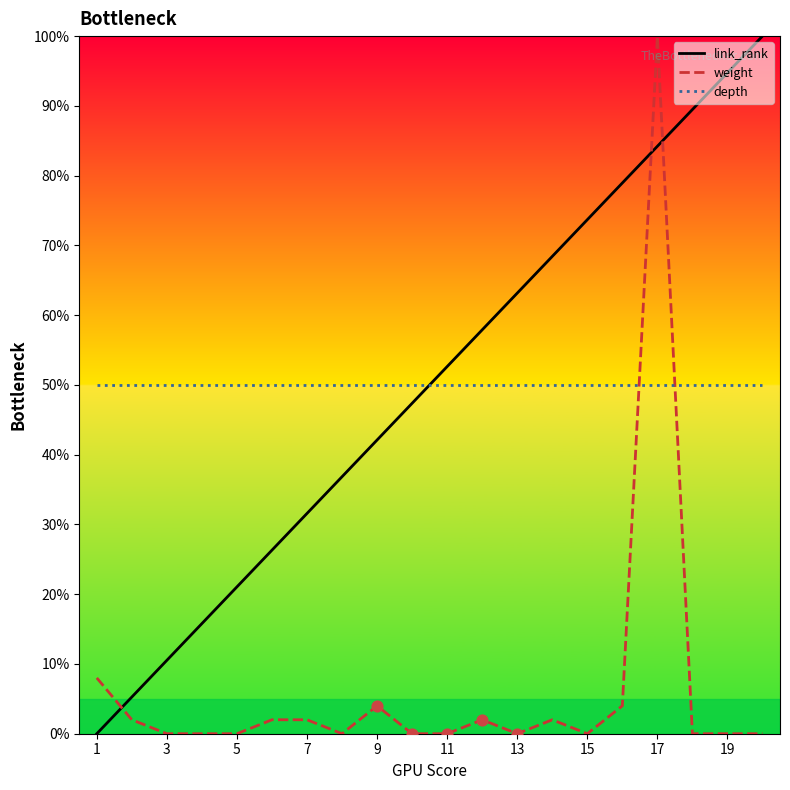

Which series has the largest Y range (max minus min)?

link_rank